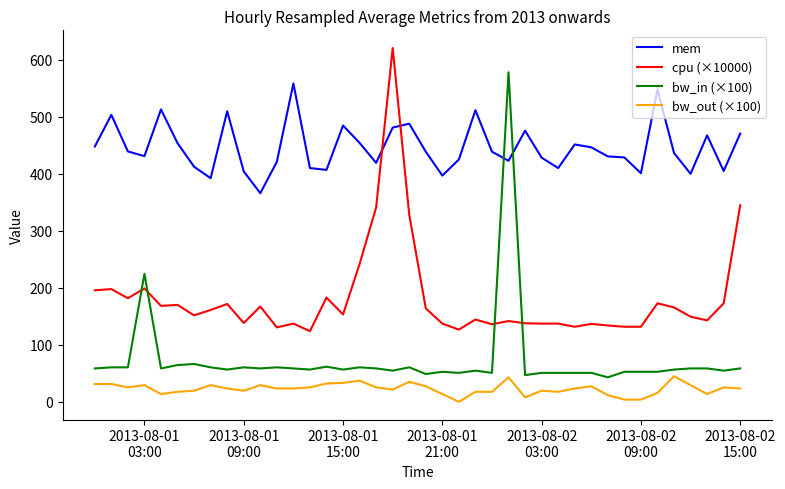

Which series has the largest total across all categories?

mem